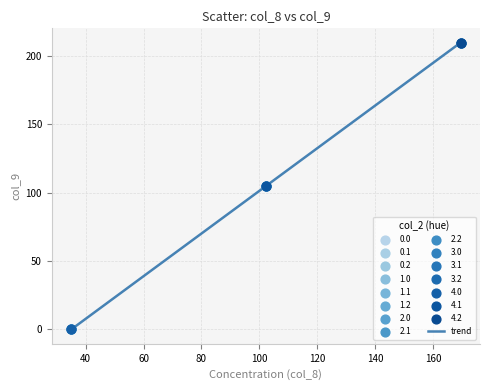

What is the difference between the maximum and minimum values?

209.6